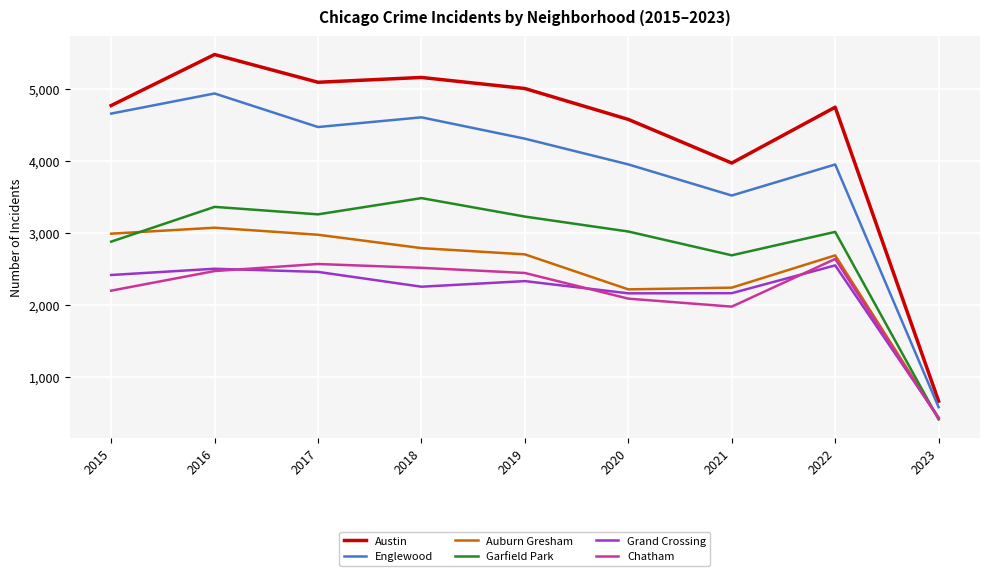

Where is the first local maximum for Austin?

2016